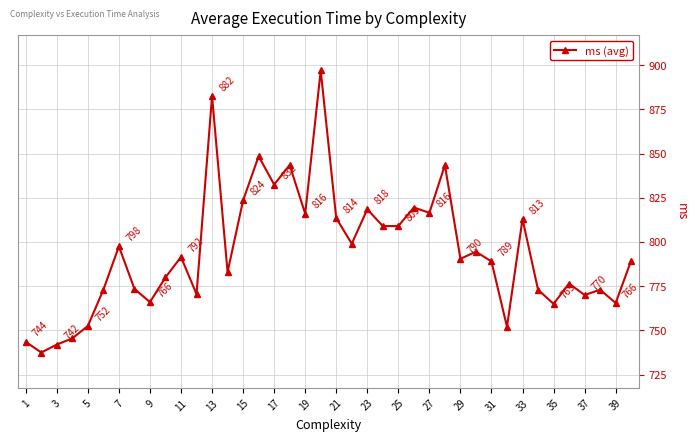

True or false: there are more than 2 points higher than both neighbors.

True